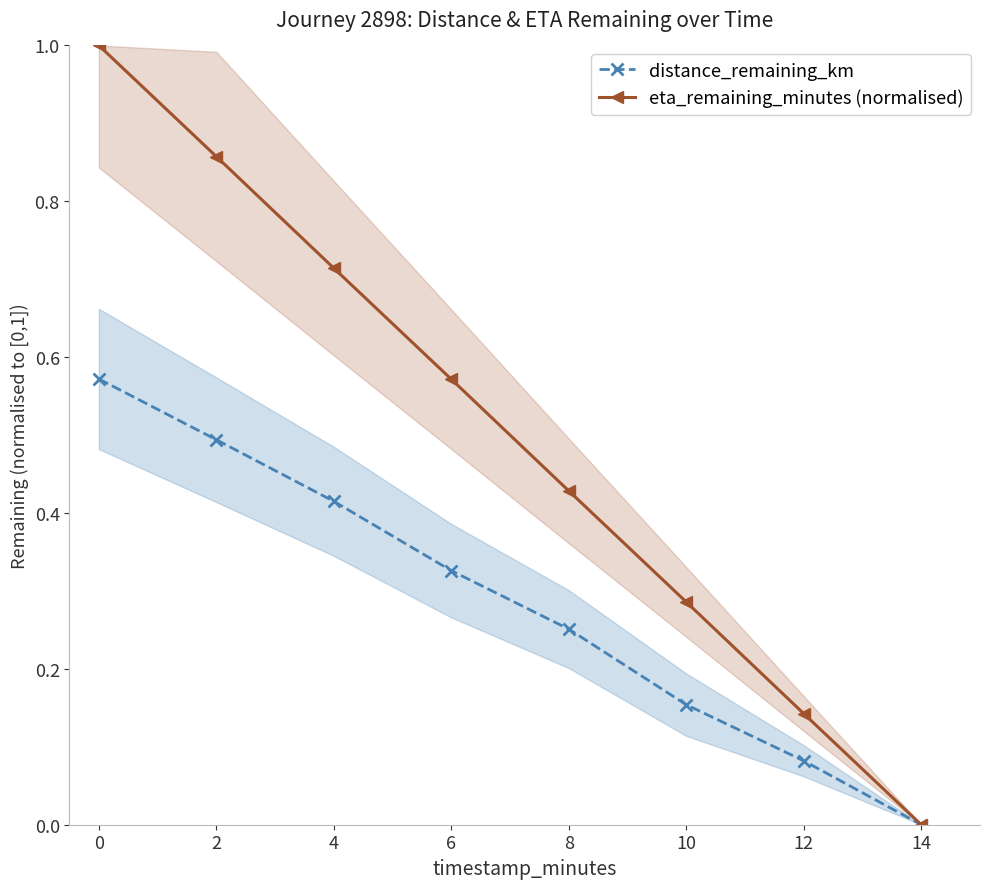

True or false: eta_remaining_minutes (normalised) and distance_remaining_km cross at least once.

False